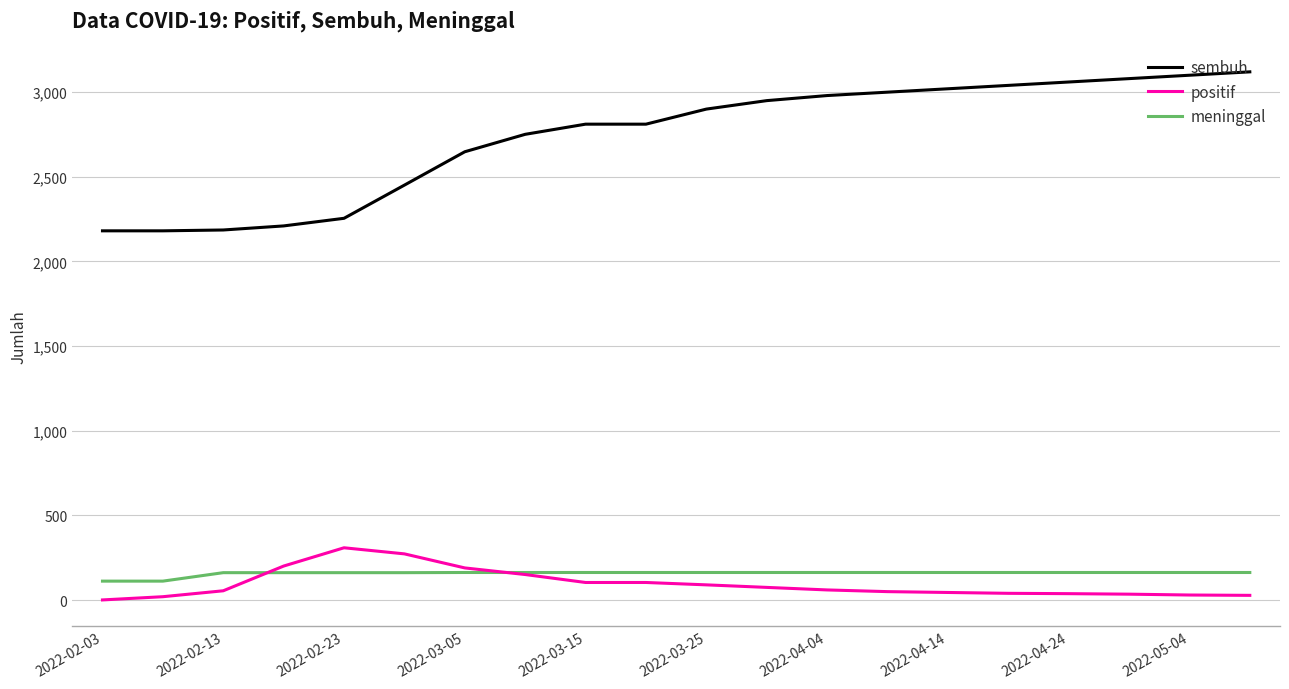

Rank the series by their maximum value, from lowest to highest.

meninggal, positif, sembuh